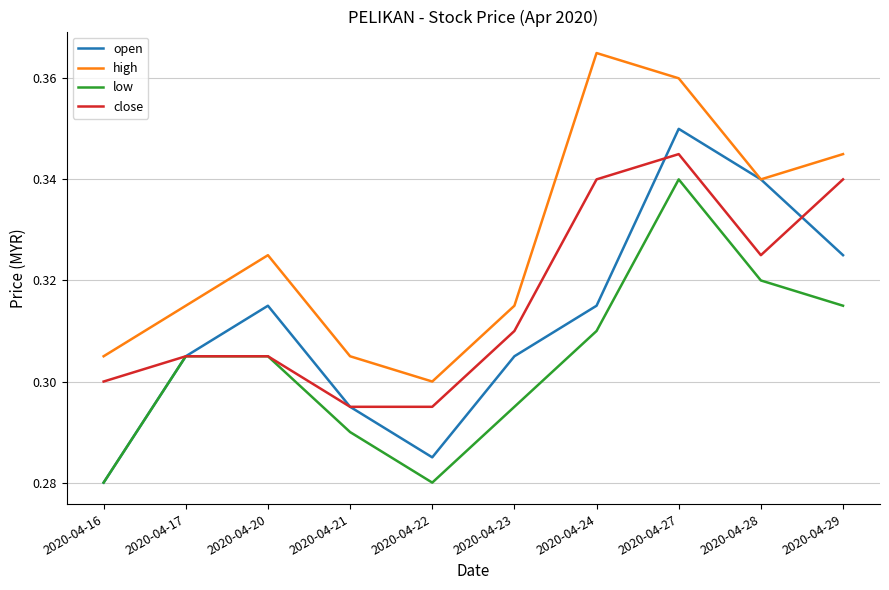

At which label does open reach its peak?

2020-04-27